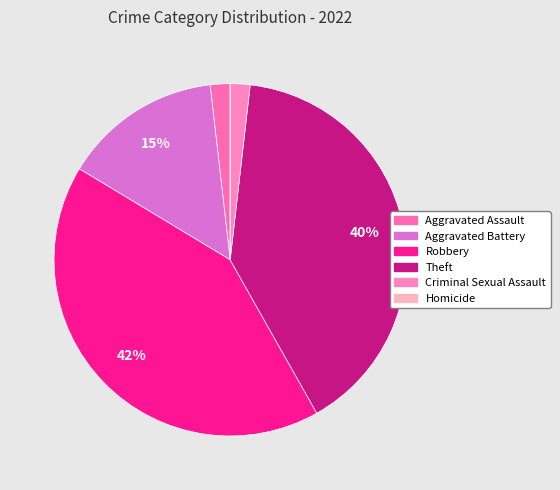

What percentage is NOT represented by Robbery?

58.2%